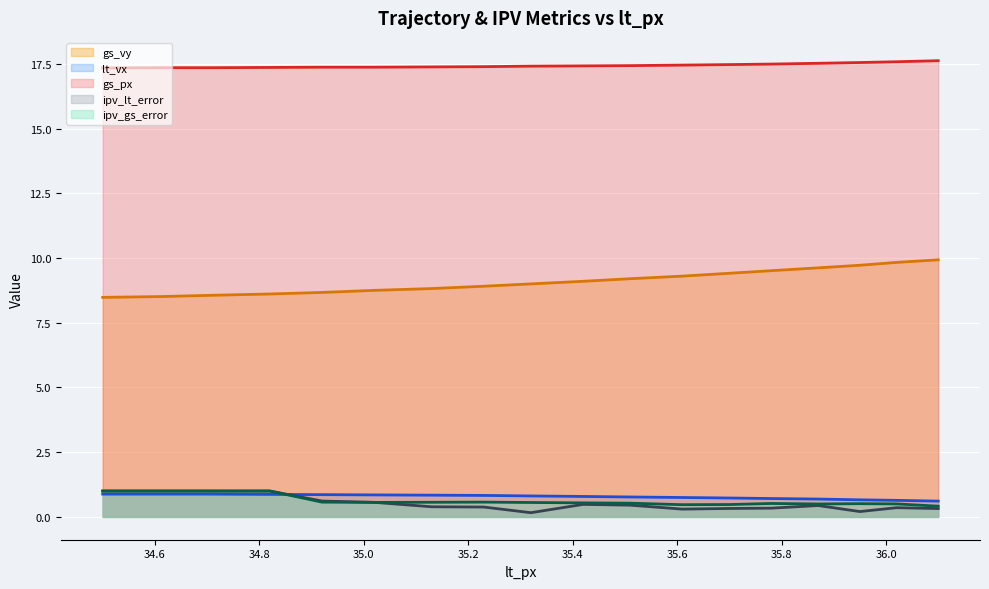

What is the greatest value displayed?

17.6